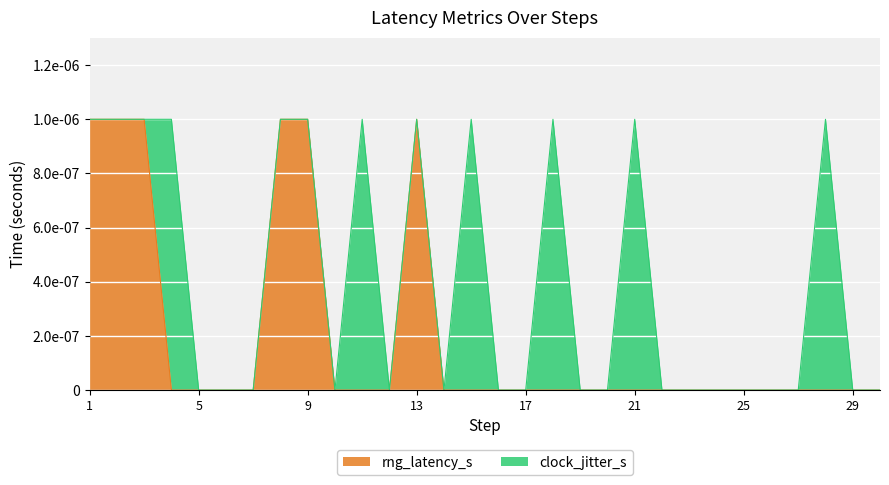

At which category does the chart reach its minimum across all series?

4